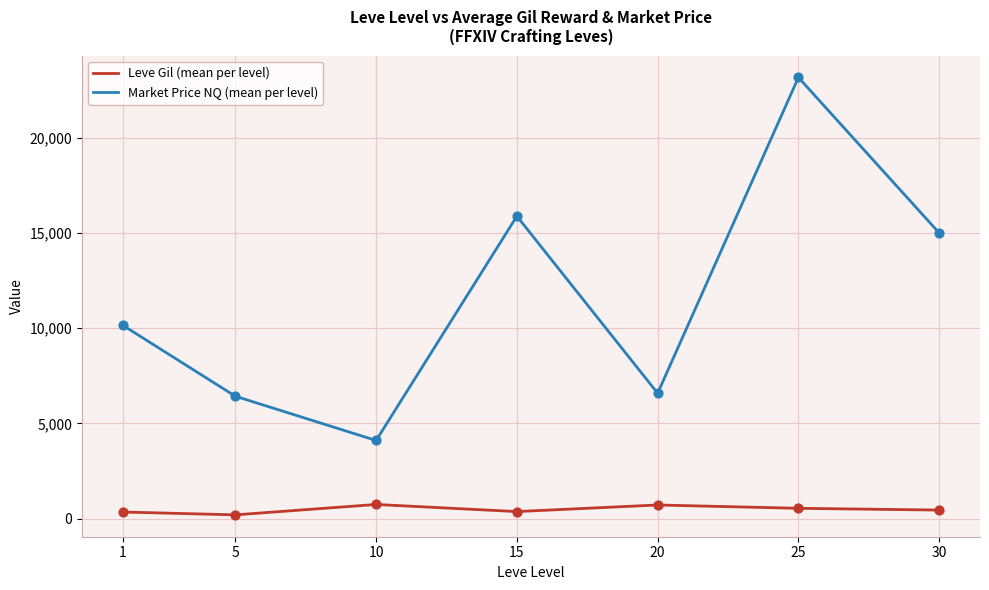

What are all the series names shown in the legend?

Leve Gil (mean per level), Market Price NQ (mean per level)